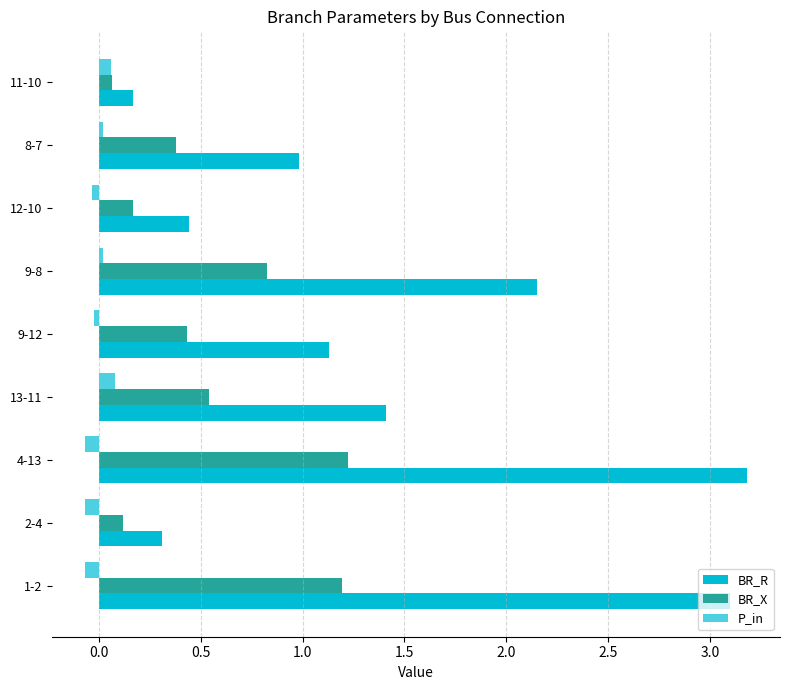

Which series has the largest total across all categories?

BR_R